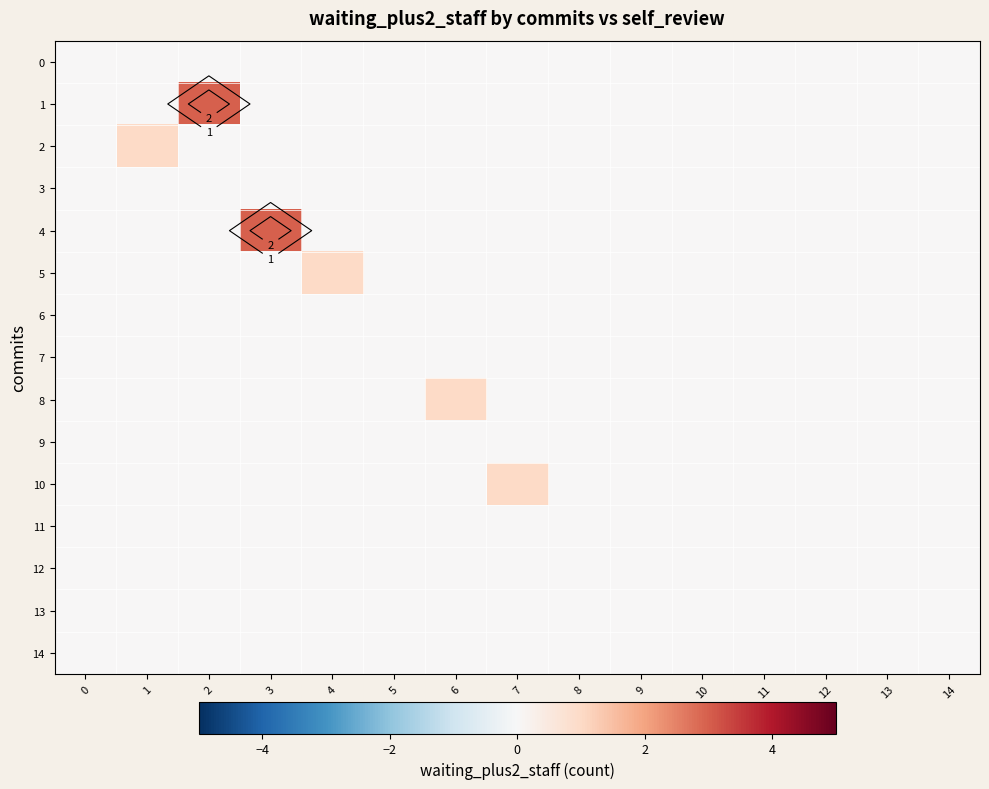

Rank the series at 8 from highest to lowest value.

0, 1, 2, 3, 4, 5, 6, 7, 8, 9, 10, 11, 12, 13, 14